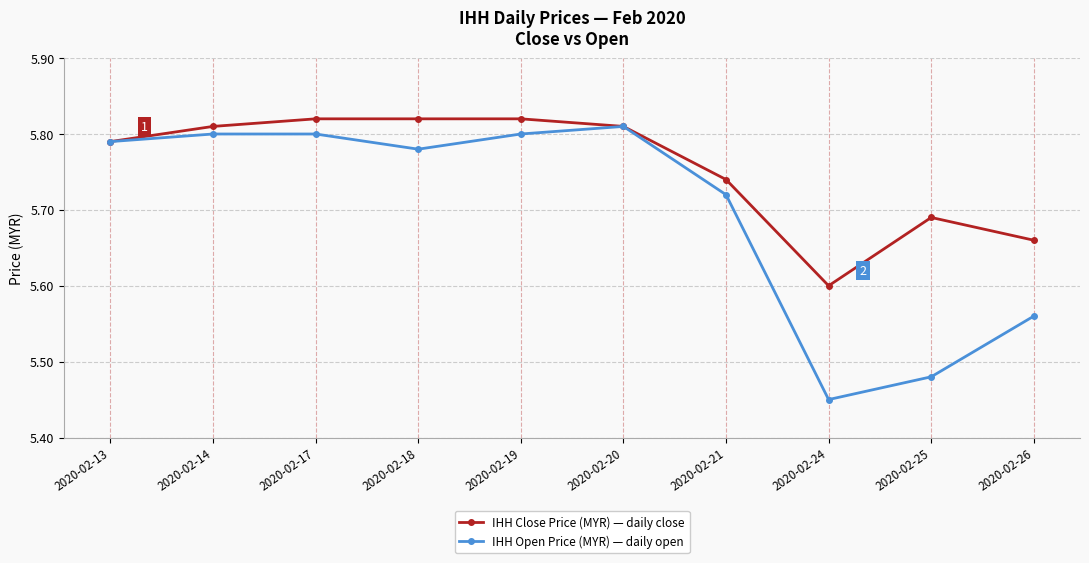

Between 2020-02-14 and 2020-02-24, which series saw the biggest shift?

IHH Open Price (MYR) — daily open